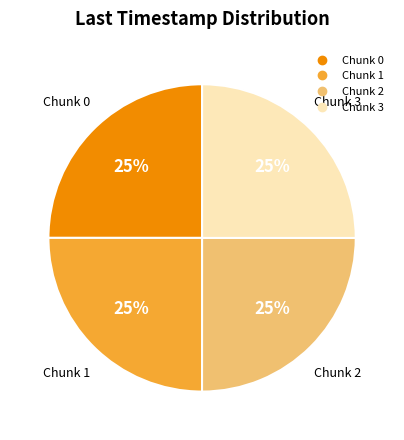

True or false: Chunk 1 accounts for 25% of the total.

True